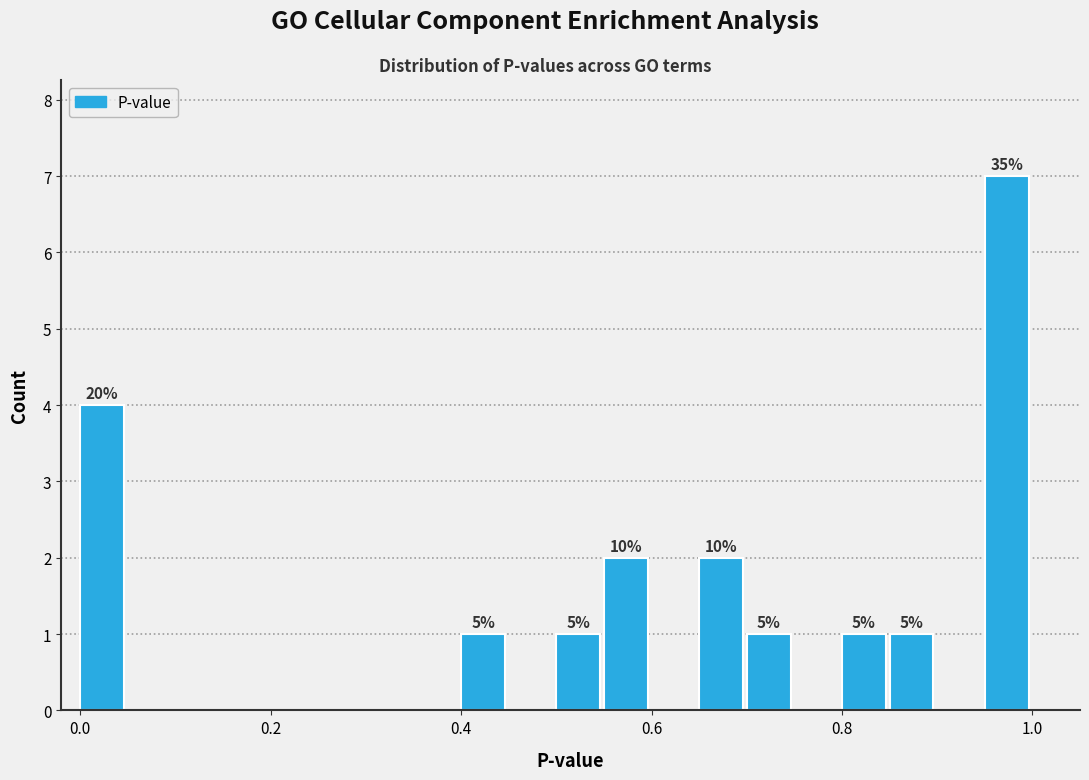

Read against the x-axis, roughly where is the centre of the tallest bar?

0.98